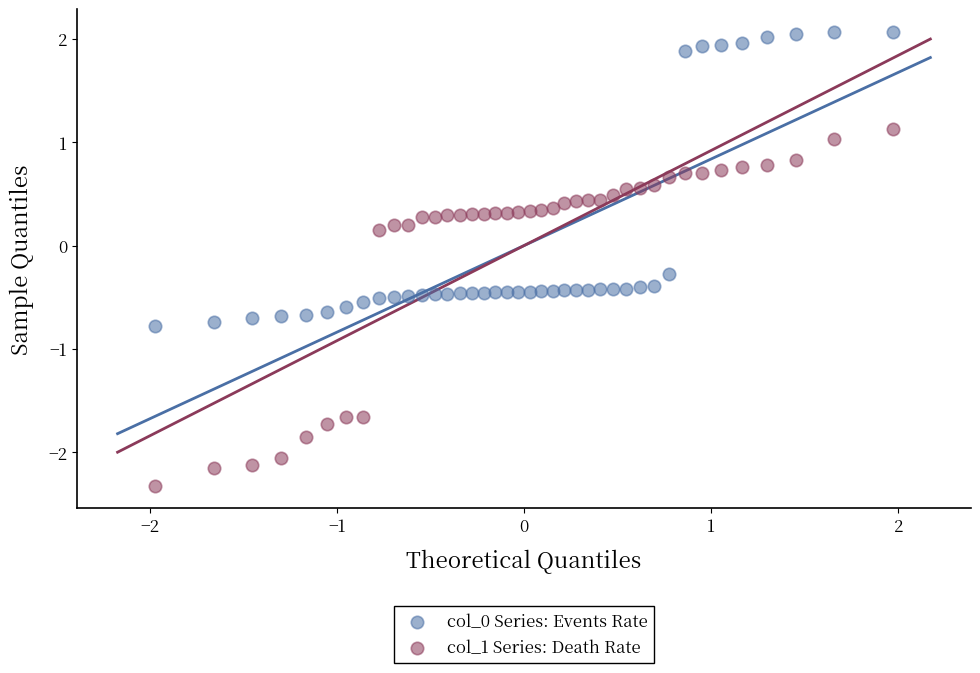

Which series reaches the maximum Y coordinate?

col_0 Series: Events Rate